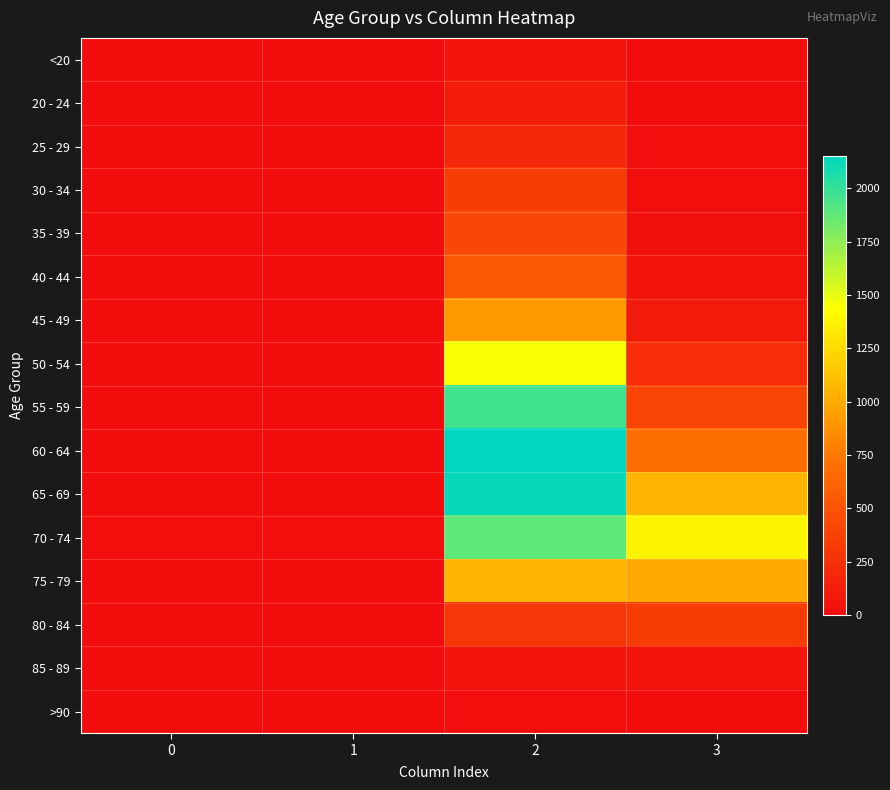

Reading left to right, list all the values displayed in this chart.

<20: 0=0	1=1	2=62	3=7
20 - 24: 0=1	1=0	2=121	3=2
25 - 29: 0=0	1=0	2=196	3=13
30 - 34: 0=0	1=2	2=333	3=14
35 - 39: 0=2	1=1	2=420	3=26
40 - 44: 0=0	1=1	2=530	3=53
45 - 49: 0=2	1=1	2=915	3=97
50 - 54: 0=9	1=3	2=1450	3=227
55 - 59: 0=8	1=6	2=1965	3=392
60 - 64: 0=11	1=8	2=2151	3=689
65 - 69: 0=6	1=6	2=2130	3=1057
70 - 74: 0=13	1=14	2=1882	3=1381
75 - 79: 0=10	1=12	2=1053	3=993
80 - 84: 0=7	1=4	2=296	3=333
85 - 89: 0=3	1=1	2=62	3=64
>90: 0=0	1=0	2=15	3=9